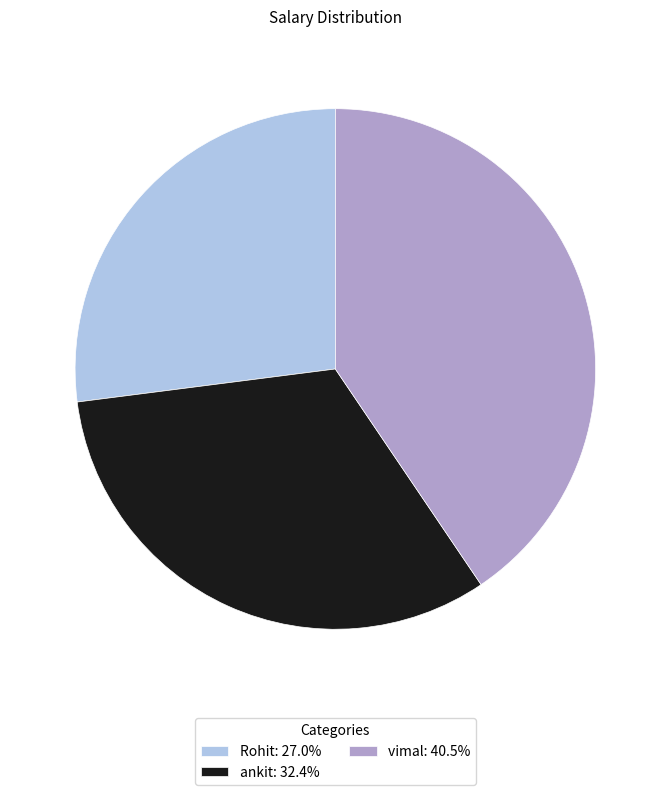

What is the ratio of the value at Rohit: 27.0% to the value at vimal: 40.5%?

0.7